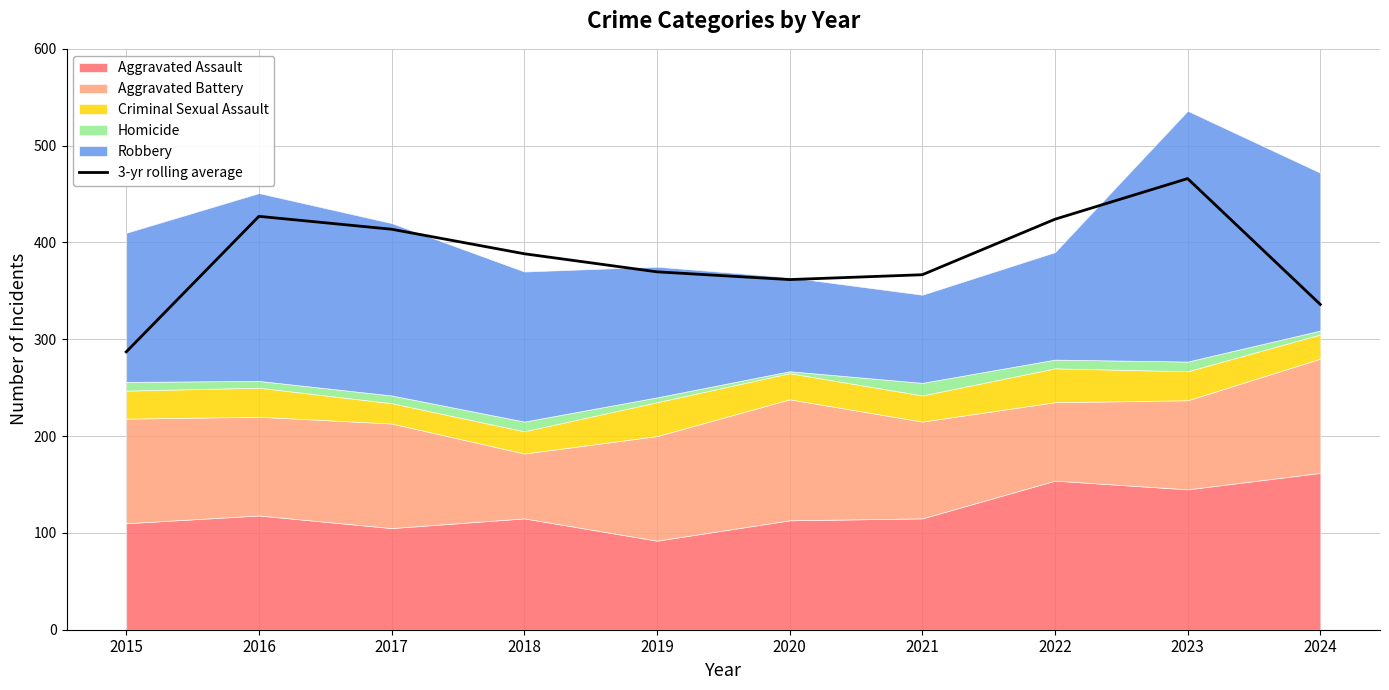

True or false: there are more than 2 points higher than both neighbors.

False